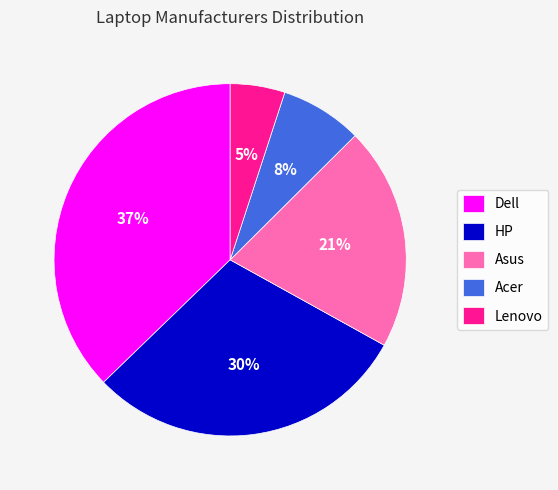

To the nearest percent, what percentage of the pie is Asus?

21%